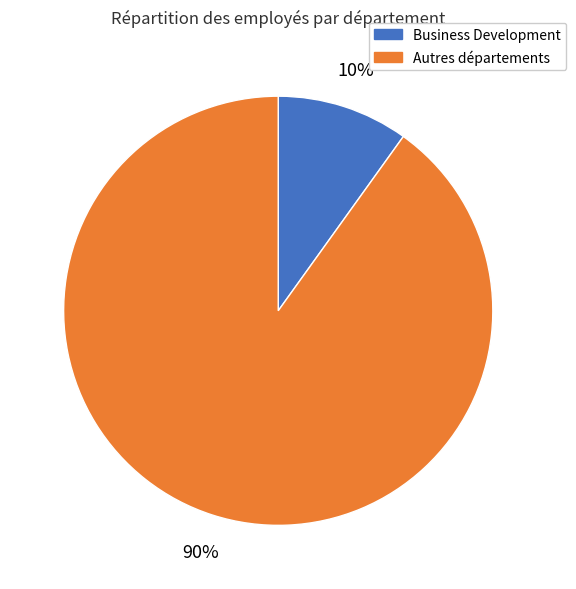

Does any single category account for the majority?

Yes